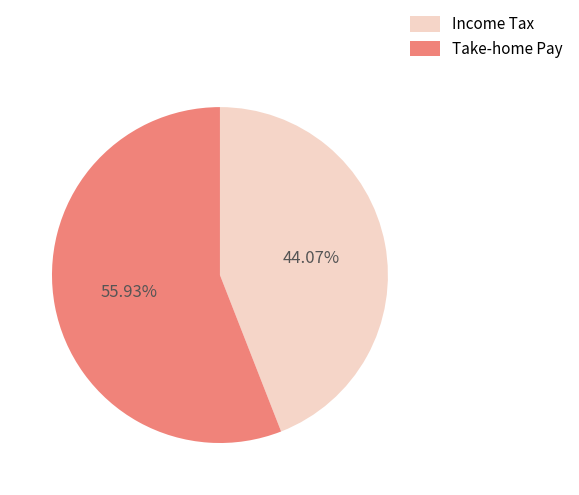

Count the number of slices in the pie.

2